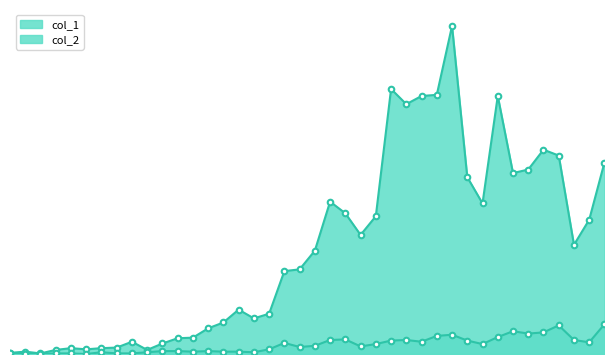

Does the chart have visible grid lines?

No